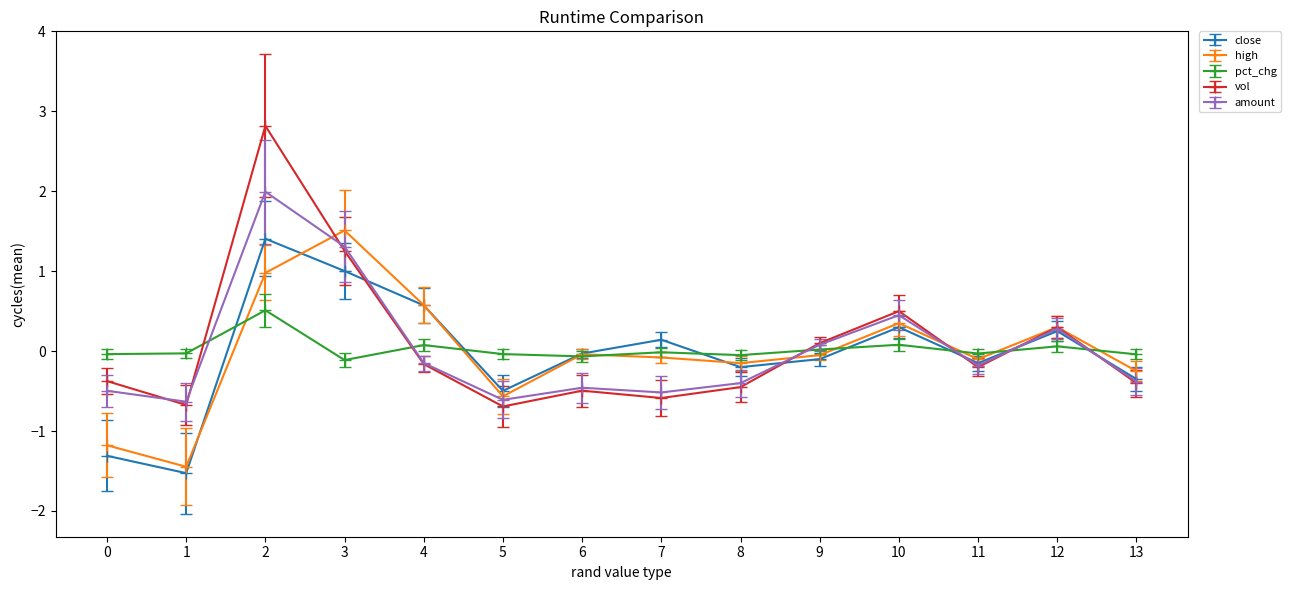

Does the chart display data point markers on the line(s)?

Yes